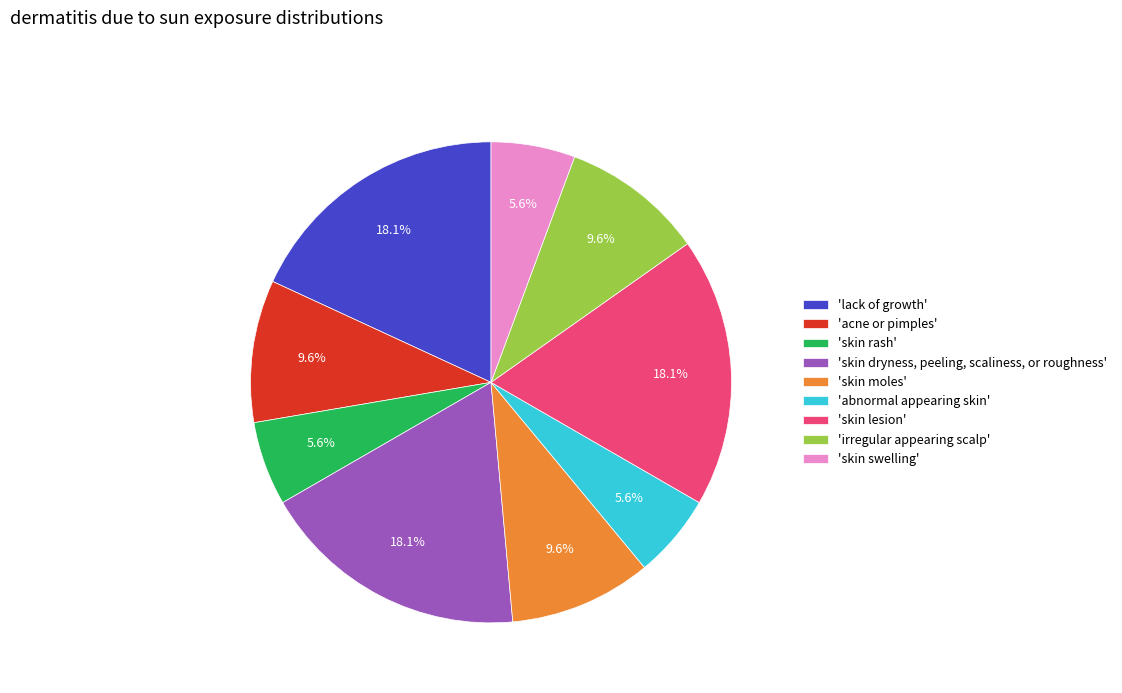

Is there any slice that represents more than half of the pie?

No